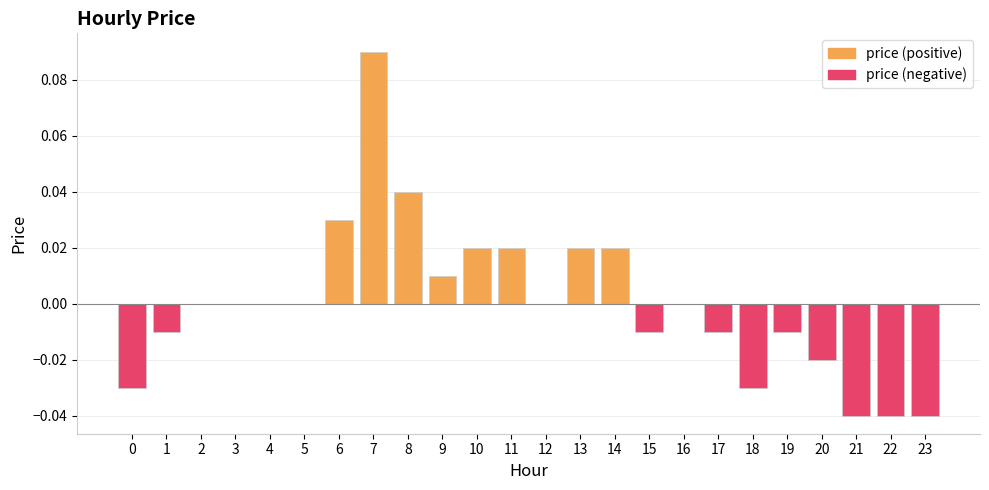

What is the difference between the second highest and minimum values?

0.1